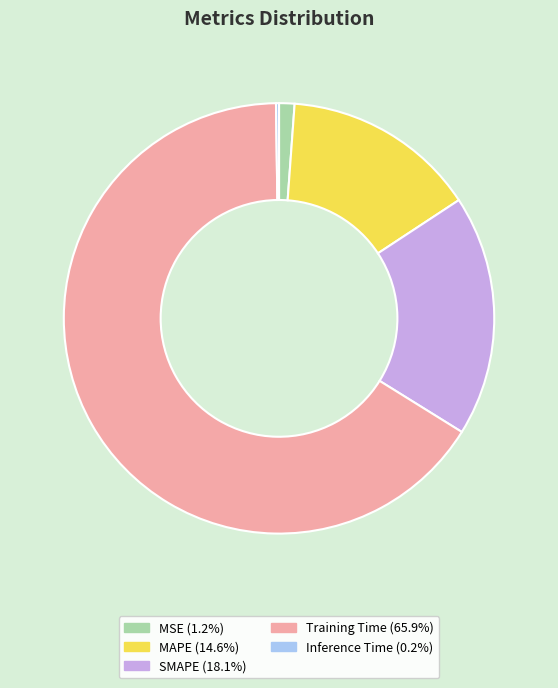

Is there any slice that represents more than half of the pie?

Yes